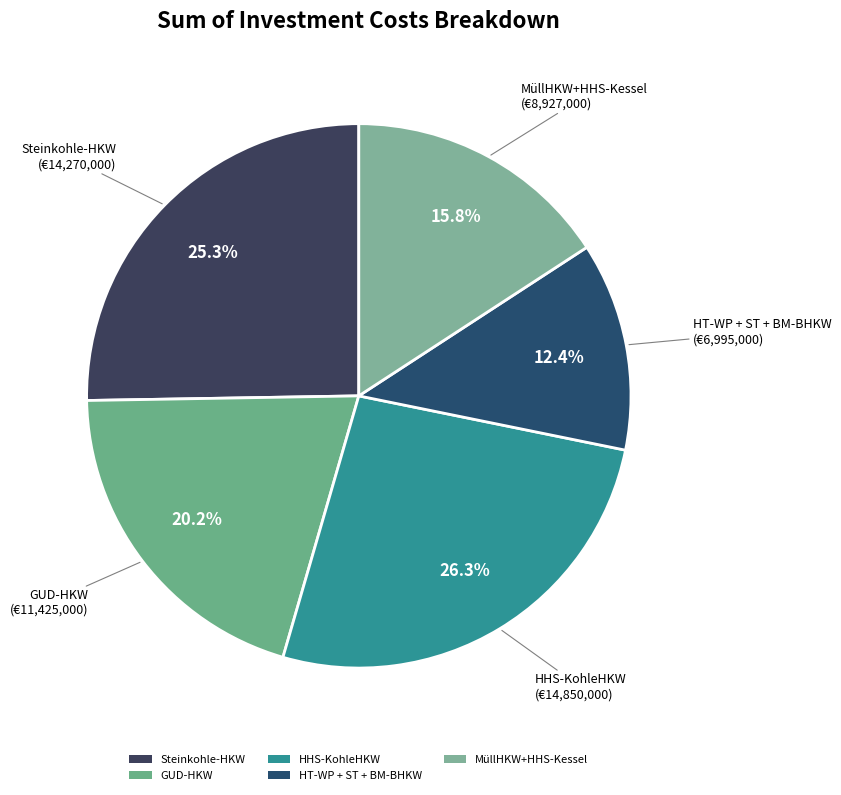

Which category has the smallest portion of the pie?

HT-WP + ST + BM-BHKW